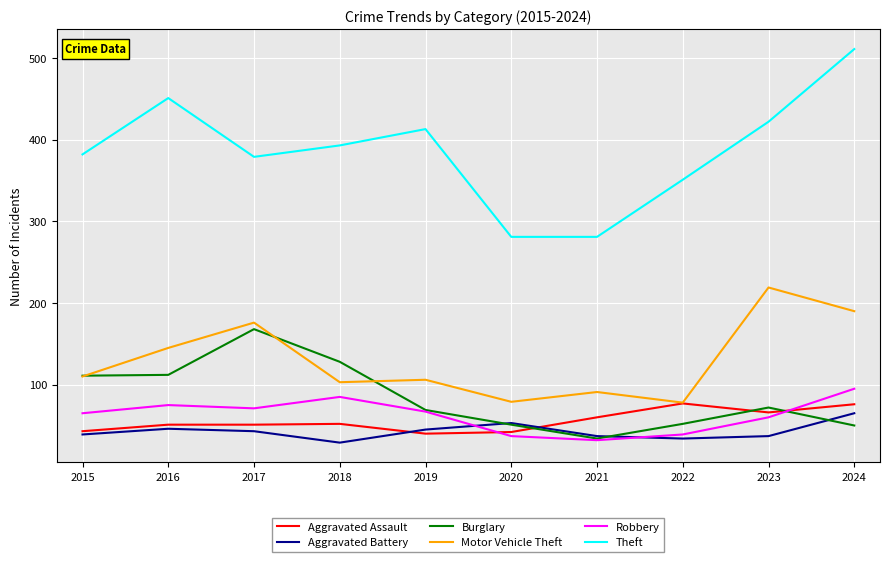

True or false: Aggravated Battery and Theft cross at least once.

False